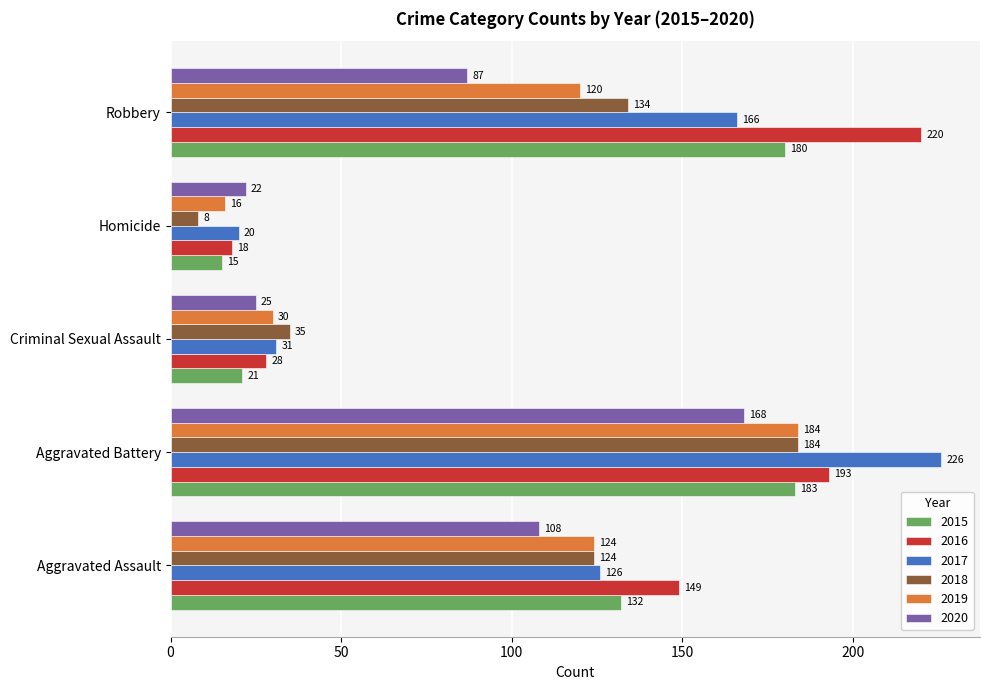

What is the greatest value displayed?

226